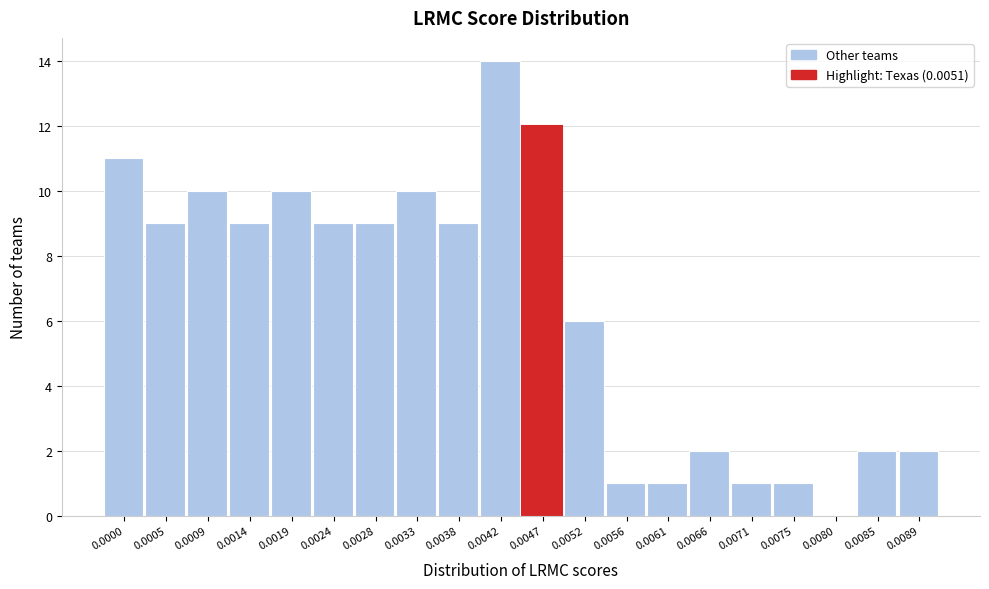

Reading right to left, extract all data points from this chart.

0.0089=2	0.0085=2	0.0080=0	0.0075=1	0.0071=1	0.0066=2	0.0061=1	0.0056=1	0.0052=6	0.0047=12	0.0042=14	0.0038=9	0.0033=10	0.0028=9	0.0024=9	0.0019=10	0.0014=9	0.0009=10	0.0005=9	0.0000=11